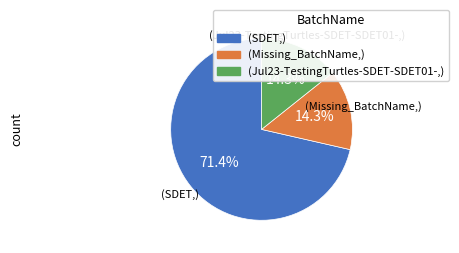

Is there any slice that represents more than half of the pie?

Yes